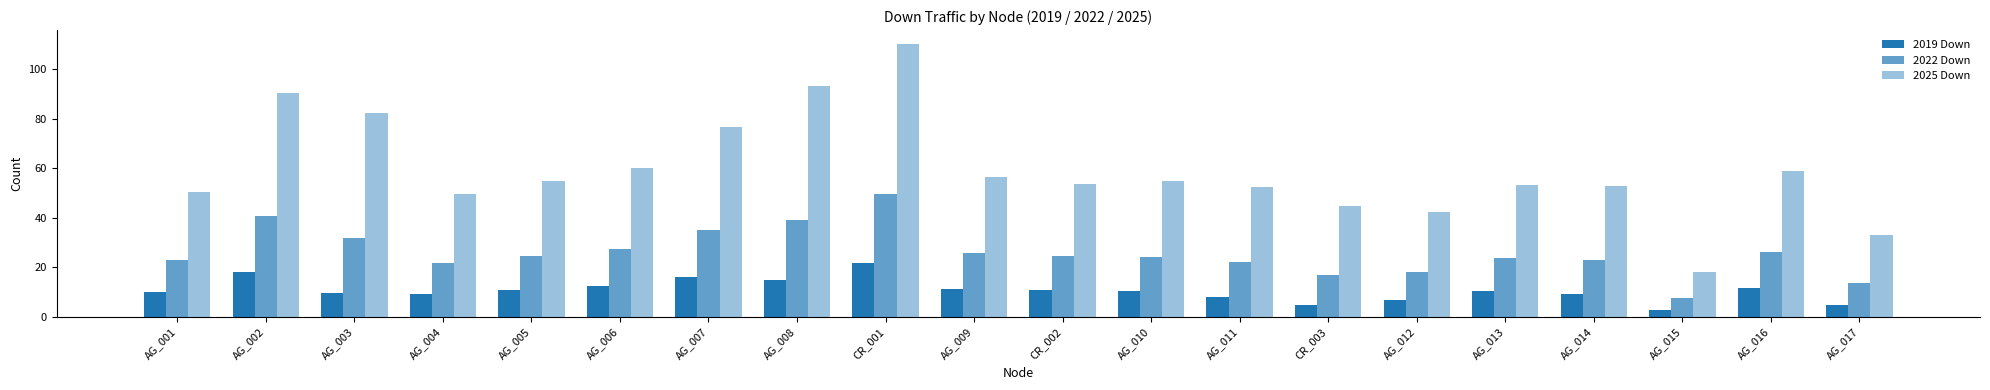

Are the bars grouped side by side (vs. stacked)?

Yes